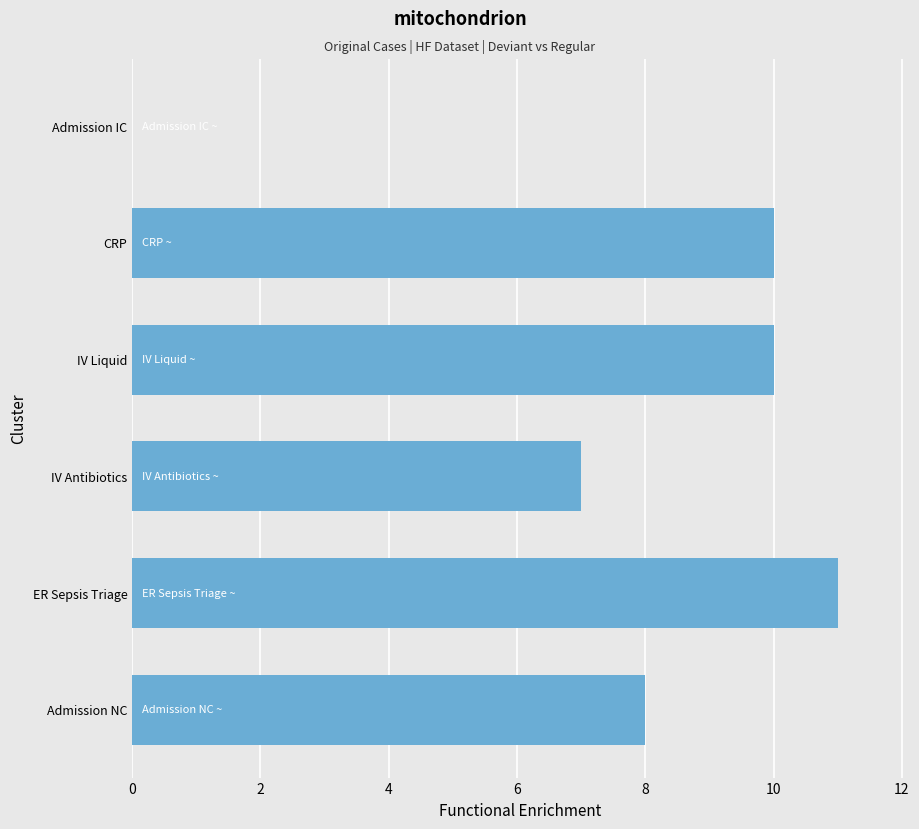

At which category does the chart reach its peak across all series?

ER Sepsis Triage